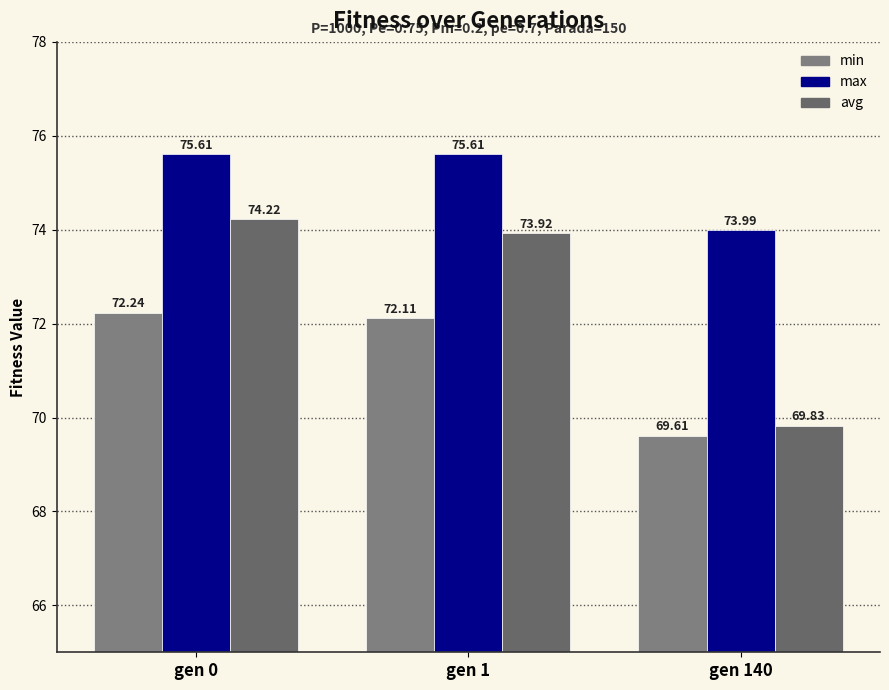

Rank the series at gen 1 from lowest to highest value.

min, avg, max